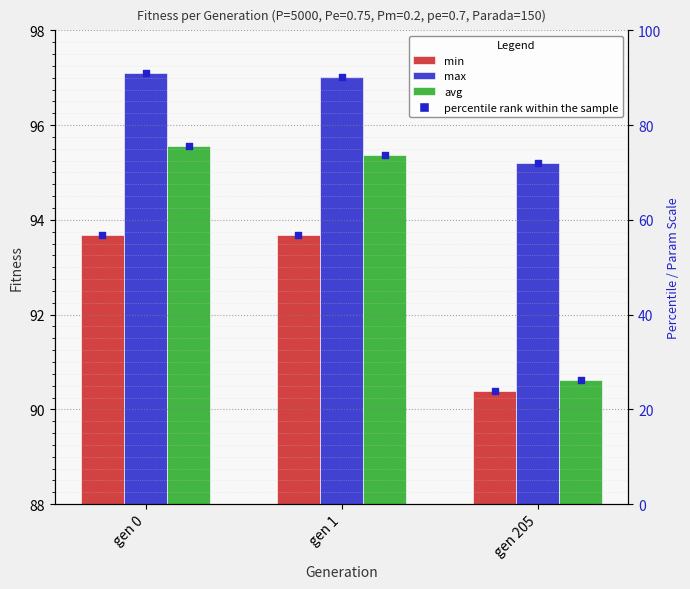

Which series has the largest total across all categories?

max